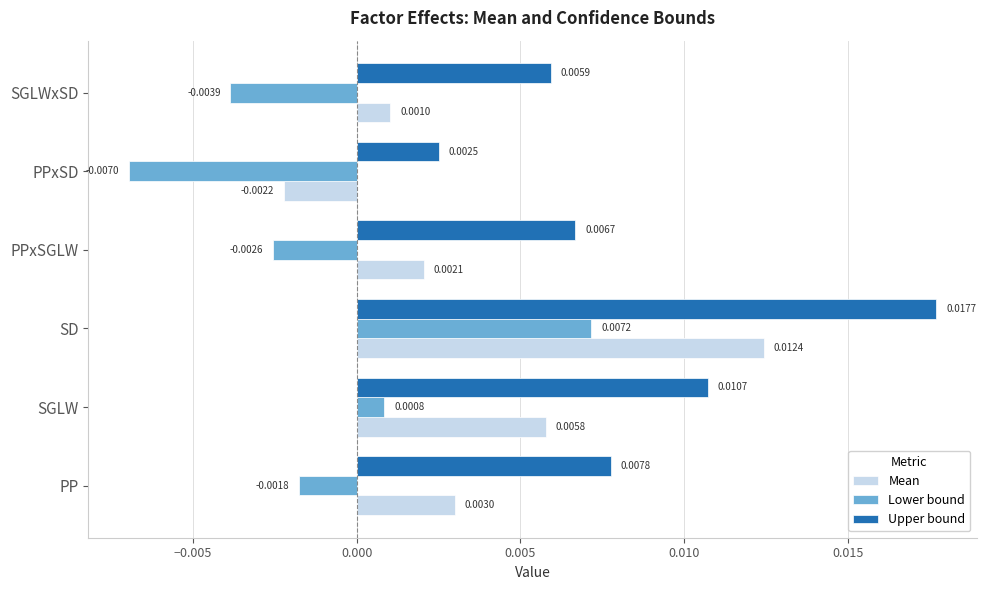

Which series has the largest total across all categories?

Upper bound